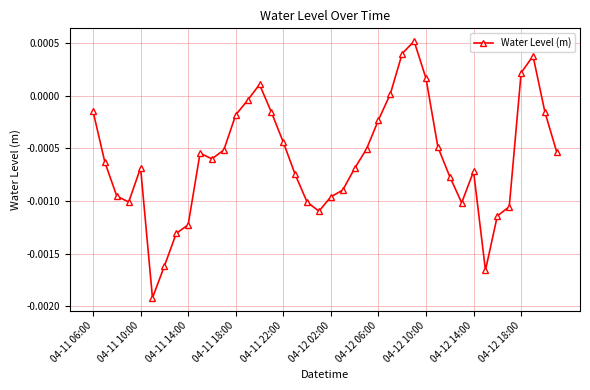

True or false: the data has more than 0 interior local peaks.

True